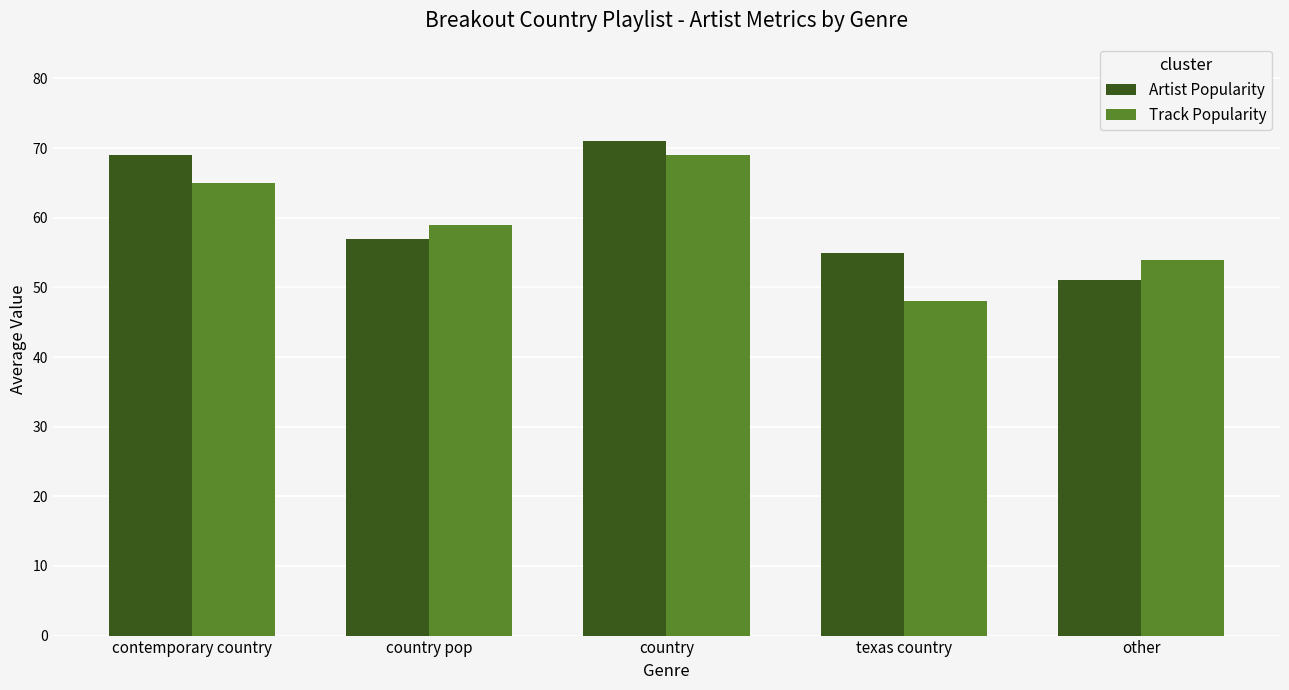

The Track Popularity series shows 33 at other. True or false?

False